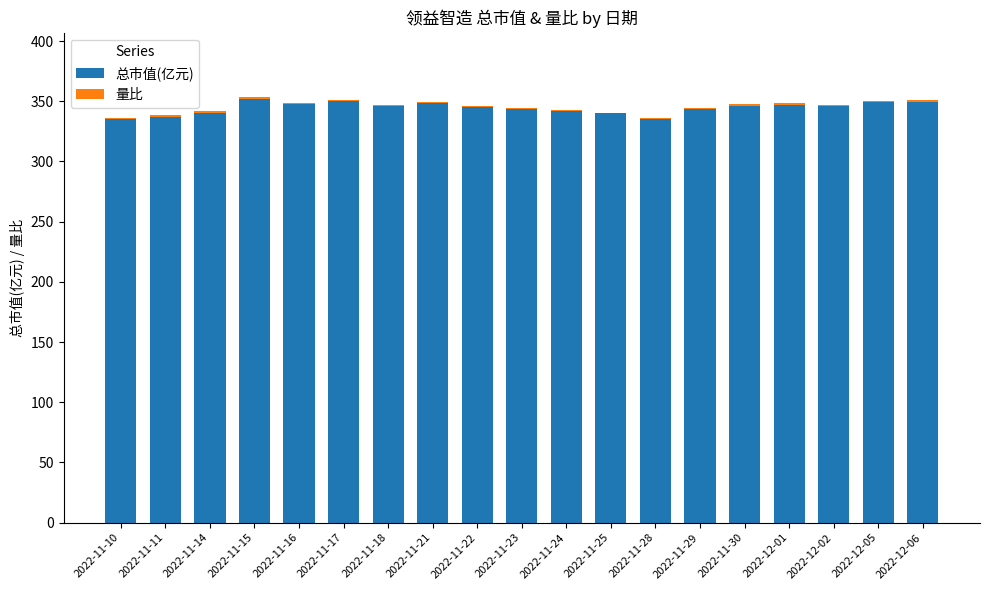

The 总市值(亿元) series shows 101.4 at 2022-11-24. True or false?

False